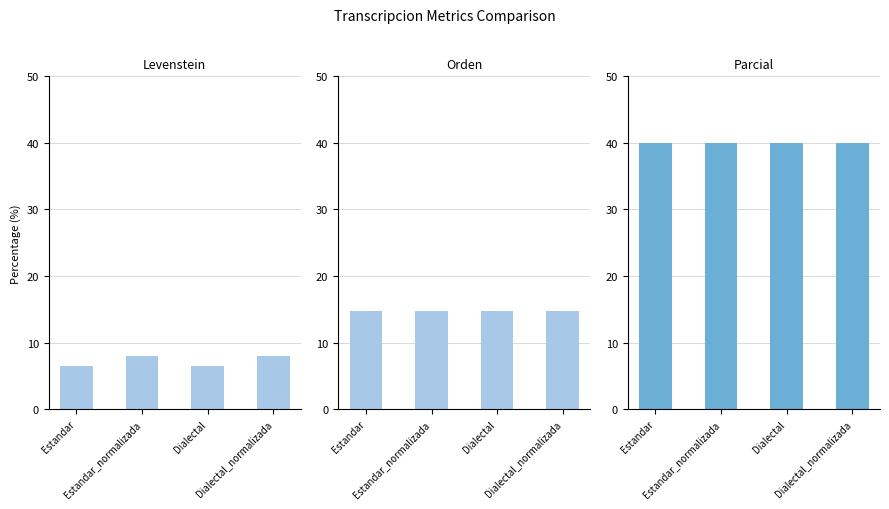

Reading left to right, extract all data points from this chart.

Levenstein: 6.5	8.0	6.5	8.0
Orden: 14.8	14.8	14.8	14.8
Parcial: 40.0	40.0	40.0	40.0